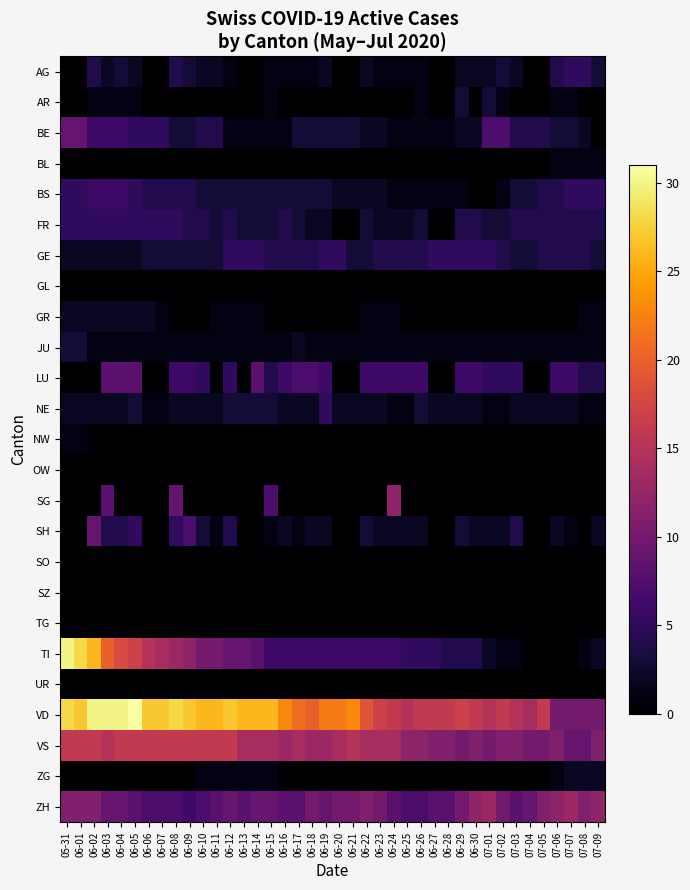

Reading left to right, extract all data points from this chart.

AG: 05-31=0	06-01=0	06-02=4	06-03=2	06-04=3	06-05=2	06-06=0	06-07=0	06-08=4	06-09=3	06-10=2	06-11=2	06-12=1	06-13=0	06-14=0	06-15=1	06-16=1	06-17=1	06-18=1	06-19=2	06-20=0	06-21=0	06-22=2	06-23=1	06-24=1	06-25=1	06-26=1	06-27=0	06-28=0	06-29=2	06-30=2	07-01=2	07-02=3	07-03=2	07-04=0	07-05=0	07-06=4	07-07=5	07-08=5	07-09=3
AR: 05-31=0	06-01=0	06-02=1	06-03=1	06-04=1	06-05=1	06-06=0	06-07=0	06-08=0	06-09=0	06-10=0	06-11=0	06-12=0	06-13=0	06-14=0	06-15=1	06-16=0	06-17=0	06-18=0	06-19=0	06-20=0	06-21=0	06-22=0	06-23=0	06-24=0	06-25=0	06-26=1	06-27=0	06-28=0	06-29=3	06-30=0	07-01=3	07-02=1	07-03=0	07-04=0	07-05=0	07-06=1	07-07=1	07-08=0	07-09=0
BE: 05-31=9	06-01=9	06-02=6	06-03=6	06-04=6	06-05=5	06-06=5	06-07=5	06-08=3	06-09=3	06-10=4	06-11=4	06-12=1	06-13=1	06-14=1	06-15=1	06-16=1	06-17=3	06-18=3	06-19=3	06-20=3	06-21=3	06-22=2	06-23=2	06-24=1	06-25=1	06-26=1	06-27=1	06-28=1	06-29=2	06-30=2	07-01=7	07-02=7	07-03=4	07-04=4	07-05=4	07-06=3	07-07=3	07-08=2	07-09=0
BL: 05-31=0	06-01=0	06-02=0	06-03=0	06-04=0	06-05=0	06-06=0	06-07=0	06-08=0	06-09=0	06-10=0	06-11=0	06-12=0	06-13=0	06-14=0	06-15=0	06-16=0	06-17=0	06-18=0	06-19=0	06-20=0	06-21=0	06-22=0	06-23=0	06-24=0	06-25=0	06-26=0	06-27=0	06-28=0	06-29=0	06-30=0	07-01=0	07-02=0	07-03=0	07-04=0	07-05=0	07-06=1	07-07=1	07-08=1	07-09=1
BS: 05-31=5	06-01=5	06-02=6	06-03=6	06-04=6	06-05=5	06-06=4	06-07=4	06-08=4	06-09=4	06-10=3	06-11=3	06-12=3	06-13=3	06-14=3	06-15=3	06-16=3	06-17=3	06-18=3	06-19=3	06-20=2	06-21=2	06-22=2	06-23=2	06-24=1	06-25=1	06-26=1	06-27=1	06-28=1	06-29=1	06-30=0	07-01=0	07-02=1	07-03=3	07-04=3	07-05=4	07-06=4	07-07=5	07-08=5	07-09=5
FR: 05-31=5	06-01=5	06-02=5	06-03=5	06-04=5	06-05=5	06-06=5	06-07=5	06-08=5	06-09=4	06-10=4	06-11=3	06-12=4	06-13=3	06-14=3	06-15=3	06-16=4	06-17=3	06-18=2	06-19=2	06-20=0	06-21=0	06-22=3	06-23=2	06-24=2	06-25=2	06-26=3	06-27=0	06-28=0	06-29=4	06-30=4	07-01=3	07-02=3	07-03=4	07-04=4	07-05=4	07-06=4	07-07=4	07-08=4	07-09=4
GE: 05-31=2	06-01=2	06-02=2	06-03=2	06-04=2	06-05=2	06-06=3	06-07=3	06-08=3	06-09=3	06-10=3	06-11=3	06-12=5	06-13=5	06-14=5	06-15=4	06-16=4	06-17=4	06-18=4	06-19=5	06-20=5	06-21=3	06-22=3	06-23=4	06-24=4	06-25=4	06-26=4	06-27=5	06-28=5	06-29=5	06-30=5	07-01=5	07-02=4	07-03=3	07-04=3	07-05=4	07-06=4	07-07=4	07-08=4	07-09=3
GL: 05-31=0	06-01=0	06-02=0	06-03=0	06-04=0	06-05=0	06-06=0	06-07=0	06-08=0	06-09=0	06-10=0	06-11=0	06-12=0	06-13=0	06-14=0	06-15=0	06-16=0	06-17=0	06-18=0	06-19=0	06-20=0	06-21=0	06-22=0	06-23=0	06-24=0	06-25=0	06-26=0	06-27=0	06-28=0	06-29=0	06-30=0	07-01=0	07-02=0	07-03=0	07-04=0	07-05=0	07-06=0	07-07=0	07-08=0	07-09=0
GR: 05-31=2	06-01=2	06-02=2	06-03=2	06-04=2	06-05=2	06-06=2	06-07=1	06-08=0	06-09=0	06-10=0	06-11=1	06-12=1	06-13=1	06-14=1	06-15=0	06-16=0	06-17=0	06-18=0	06-19=0	06-20=0	06-21=0	06-22=1	06-23=1	06-24=1	06-25=0	06-26=0	06-27=0	06-28=0	06-29=0	06-30=0	07-01=0	07-02=0	07-03=0	07-04=0	07-05=0	07-06=0	07-07=0	07-08=1	07-09=1
JU: 05-31=3	06-01=3	06-02=1	06-03=1	06-04=1	06-05=1	06-06=1	06-07=1	06-08=1	06-09=1	06-10=1	06-11=1	06-12=1	06-13=1	06-14=1	06-15=1	06-16=1	06-17=2	06-18=1	06-19=1	06-20=1	06-21=1	06-22=1	06-23=1	06-24=1	06-25=1	06-26=1	06-27=1	06-28=1	06-29=1	06-30=1	07-01=1	07-02=1	07-03=1	07-04=1	07-05=1	07-06=1	07-07=1	07-08=1	07-09=1
LU: 05-31=0	06-01=0	06-02=0	06-03=8	06-04=8	06-05=8	06-06=0	06-07=0	06-08=6	06-09=6	06-10=5	06-11=0	06-12=5	06-13=0	06-14=8	06-15=4	06-16=6	06-17=7	06-18=7	06-19=6	06-20=0	06-21=0	06-22=6	06-23=6	06-24=6	06-25=6	06-26=6	06-27=0	06-28=0	06-29=6	06-30=6	07-01=5	07-02=5	07-03=5	07-04=0	07-05=0	07-06=6	07-07=6	07-08=4	07-09=4
NE: 05-31=2	06-01=2	06-02=2	06-03=2	06-04=2	06-05=3	06-06=1	06-07=1	06-08=2	06-09=2	06-10=2	06-11=2	06-12=3	06-13=3	06-14=3	06-15=3	06-16=2	06-17=2	06-18=2	06-19=5	06-20=2	06-21=2	06-22=2	06-23=2	06-24=1	06-25=1	06-26=3	06-27=2	06-28=2	06-29=2	06-30=2	07-01=1	07-02=1	07-03=2	07-04=2	07-05=2	07-06=2	07-07=2	07-08=1	07-09=1
NW: 05-31=1	06-01=1	06-02=0	06-03=0	06-04=0	06-05=0	06-06=0	06-07=0	06-08=0	06-09=0	06-10=0	06-11=0	06-12=0	06-13=0	06-14=0	06-15=0	06-16=0	06-17=0	06-18=0	06-19=0	06-20=0	06-21=0	06-22=0	06-23=0	06-24=0	06-25=0	06-26=0	06-27=0	06-28=0	06-29=0	06-30=0	07-01=0	07-02=0	07-03=0	07-04=0	07-05=0	07-06=0	07-07=0	07-08=0	07-09=0
OW: 05-31=0	06-01=0	06-02=0	06-03=0	06-04=0	06-05=0	06-06=0	06-07=0	06-08=0	06-09=0	06-10=0	06-11=0	06-12=0	06-13=0	06-14=0	06-15=0	06-16=0	06-17=0	06-18=0	06-19=0	06-20=0	06-21=0	06-22=0	06-23=0	06-24=0	06-25=0	06-26=0	06-27=0	06-28=0	06-29=0	06-30=0	07-01=0	07-02=0	07-03=0	07-04=0	07-05=0	07-06=0	07-07=0	07-08=0	07-09=0
SG: 05-31=0	06-01=0	06-02=0	06-03=8	06-04=0	06-05=0	06-06=0	06-07=0	06-08=9	06-09=0	06-10=0	06-11=0	06-12=0	06-13=0	06-14=0	06-15=7	06-16=0	06-17=0	06-18=0	06-19=0	06-20=0	06-21=0	06-22=0	06-23=0	06-24=12	06-25=0	06-26=0	06-27=0	06-28=0	06-29=0	06-30=0	07-01=0	07-02=0	07-03=0	07-04=0	07-05=0	07-06=0	07-07=0	07-08=0	07-09=0
SH: 05-31=0	06-01=0	06-02=9	06-03=4	06-04=4	06-05=5	06-06=0	06-07=0	06-08=5	06-09=7	06-10=3	06-11=1	06-12=4	06-13=0	06-14=0	06-15=1	06-16=2	06-17=1	06-18=2	06-19=2	06-20=0	06-21=0	06-22=3	06-23=2	06-24=2	06-25=2	06-26=2	06-27=0	06-28=0	06-29=3	06-30=2	07-01=2	07-02=2	07-03=4	07-04=0	07-05=0	07-06=2	07-07=1	07-08=0	07-09=2
SO: 05-31=0	06-01=0	06-02=0	06-03=0	06-04=0	06-05=0	06-06=0	06-07=0	06-08=0	06-09=0	06-10=0	06-11=0	06-12=0	06-13=0	06-14=0	06-15=0	06-16=0	06-17=0	06-18=0	06-19=0	06-20=0	06-21=0	06-22=0	06-23=0	06-24=0	06-25=0	06-26=0	06-27=0	06-28=0	06-29=0	06-30=0	07-01=0	07-02=0	07-03=0	07-04=0	07-05=0	07-06=0	07-07=0	07-08=0	07-09=0
SZ: 05-31=0	06-01=0	06-02=0	06-03=0	06-04=0	06-05=0	06-06=0	06-07=0	06-08=0	06-09=0	06-10=0	06-11=0	06-12=0	06-13=0	06-14=0	06-15=0	06-16=0	06-17=0	06-18=0	06-19=0	06-20=0	06-21=0	06-22=0	06-23=0	06-24=0	06-25=0	06-26=0	06-27=0	06-28=0	06-29=0	06-30=0	07-01=0	07-02=0	07-03=0	07-04=0	07-05=0	07-06=0	07-07=0	07-08=0	07-09=0
TG: 05-31=0	06-01=0	06-02=0	06-03=0	06-04=0	06-05=0	06-06=0	06-07=0	06-08=0	06-09=0	06-10=0	06-11=0	06-12=0	06-13=0	06-14=0	06-15=0	06-16=0	06-17=0	06-18=0	06-19=0	06-20=0	06-21=0	06-22=0	06-23=0	06-24=0	06-25=0	06-26=0	06-27=0	06-28=0	06-29=0	06-30=0	07-01=0	07-02=0	07-03=0	07-04=0	07-05=0	07-06=0	07-07=0	07-08=0	07-09=0
TI: 05-31=30	06-01=28	06-02=26	06-03=20	06-04=18	06-05=17	06-06=15	06-07=14	06-08=13	06-09=12	06-10=10	06-11=10	06-12=9	06-13=9	06-14=8	06-15=6	06-16=6	06-17=6	06-18=6	06-19=6	06-20=6	06-21=6	06-22=6	06-23=6	06-24=6	06-25=5	06-26=5	06-27=5	06-28=4	06-29=4	06-30=4	07-01=2	07-02=1	07-03=1	07-04=0	07-05=0	07-06=0	07-07=0	07-08=1	07-09=2
UR: 05-31=0	06-01=0	06-02=0	06-03=0	06-04=0	06-05=0	06-06=0	06-07=0	06-08=0	06-09=0	06-10=0	06-11=0	06-12=0	06-13=0	06-14=0	06-15=0	06-16=0	06-17=0	06-18=0	06-19=0	06-20=0	06-21=0	06-22=0	06-23=0	06-24=0	06-25=0	06-26=0	06-27=0	06-28=0	06-29=0	06-30=0	07-01=0	07-02=0	07-03=0	07-04=0	07-05=0	07-06=0	07-07=0	07-08=0	07-09=0
VD: 05-31=28	06-01=27	06-02=30	06-03=30	06-04=30	06-05=31	06-06=27	06-07=27	06-08=28	06-09=27	06-10=26	06-11=26	06-12=27	06-13=26	06-14=26	06-15=26	06-16=23	06-17=21	06-18=20	06-19=22	06-20=22	06-21=23	06-22=19	06-23=17	06-24=16	06-25=15	06-26=16	06-27=16	06-28=16	06-29=17	06-30=16	07-01=15	07-02=16	07-03=15	07-04=14	07-05=16	07-06=10	07-07=10	07-08=10	07-09=10
VS: 05-31=16	06-01=16	06-02=16	06-03=15	06-04=16	06-05=16	06-06=16	06-07=16	06-08=16	06-09=16	06-10=16	06-11=16	06-12=16	06-13=14	06-14=14	06-15=14	06-16=13	06-17=14	06-18=13	06-19=13	06-20=14	06-21=15	06-22=14	06-23=14	06-24=14	06-25=12	06-26=12	06-27=11	06-28=11	06-29=10	06-30=11	07-01=10	07-02=11	07-03=11	07-04=10	07-05=10	07-06=11	07-07=9	07-08=9	07-09=11
ZG: 05-31=0	06-01=0	06-02=0	06-03=0	06-04=0	06-05=0	06-06=0	06-07=0	06-08=0	06-09=0	06-10=1	06-11=1	06-12=1	06-13=1	06-14=1	06-15=1	06-16=0	06-17=0	06-18=0	06-19=0	06-20=0	06-21=0	06-22=0	06-23=0	06-24=0	06-25=0	06-26=0	06-27=0	06-28=0	06-29=0	06-30=0	07-01=0	07-02=0	07-03=0	07-04=0	07-05=0	07-06=1	07-07=2	07-08=2	07-09=2
ZH: 05-31=11	06-01=11	06-02=11	06-03=9	06-04=9	06-05=8	06-06=7	06-07=7	06-08=7	06-09=6	06-10=7	06-11=8	06-12=9	06-13=8	06-14=9	06-15=9	06-16=8	06-17=8	06-18=10	06-19=9	06-20=10	06-21=10	06-22=11	06-23=10	06-24=8	06-25=7	06-26=7	06-27=8	06-28=8	06-29=10	06-30=12	07-01=13	07-02=10	07-03=8	07-04=9	07-05=11	07-06=12	07-07=13	07-08=11	07-09=12